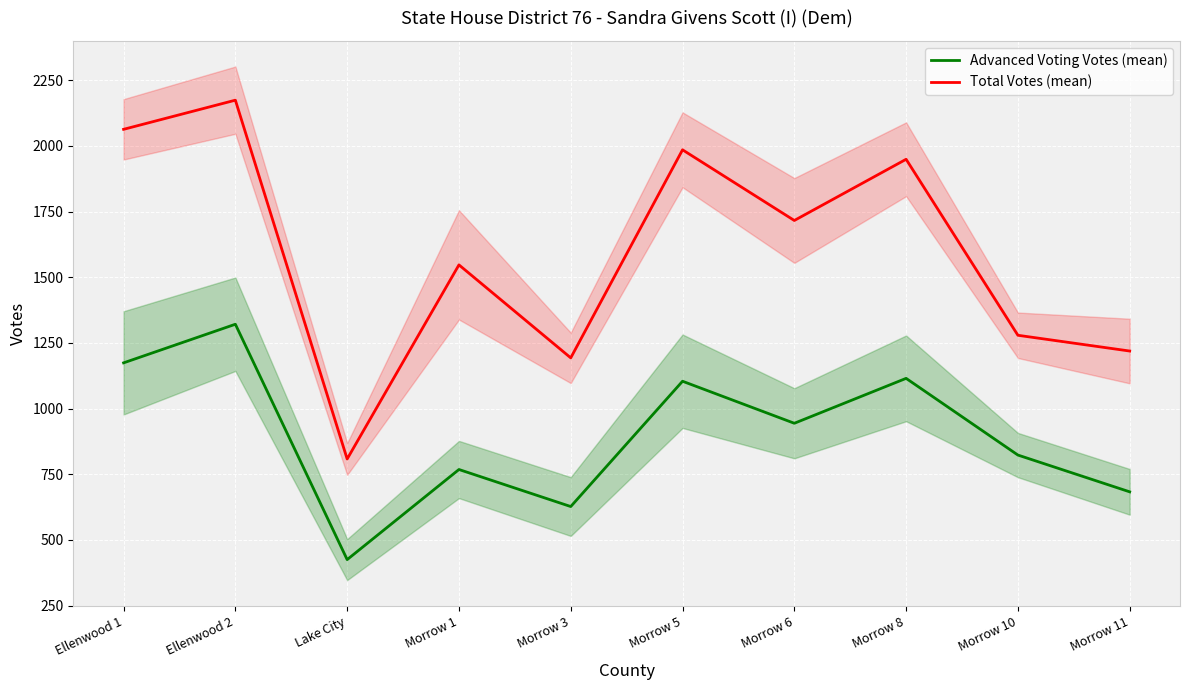

True or false: Total Votes (mean) and Advanced Voting Votes (mean) cross at least once.

False